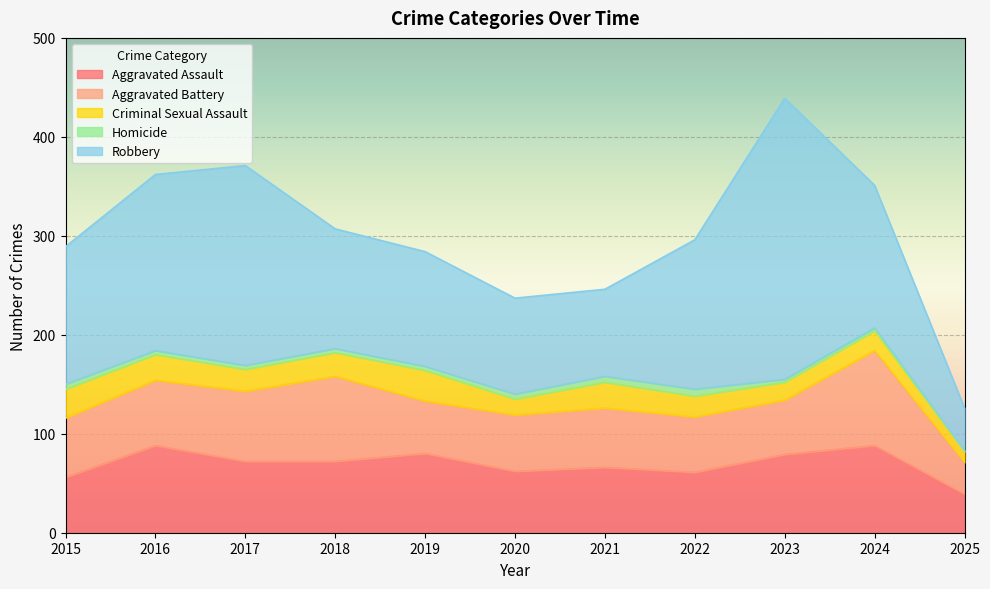

How many values in the Aggravated Assault series are below 72?

5